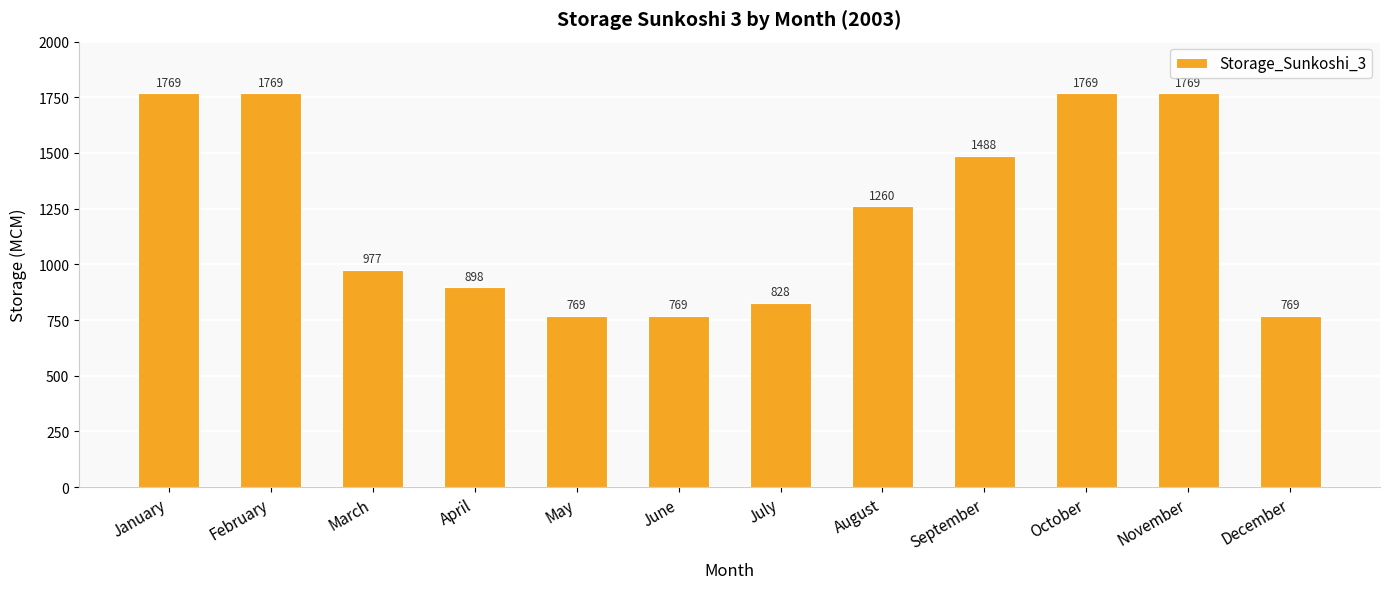

What value does the data have at May?

769.5